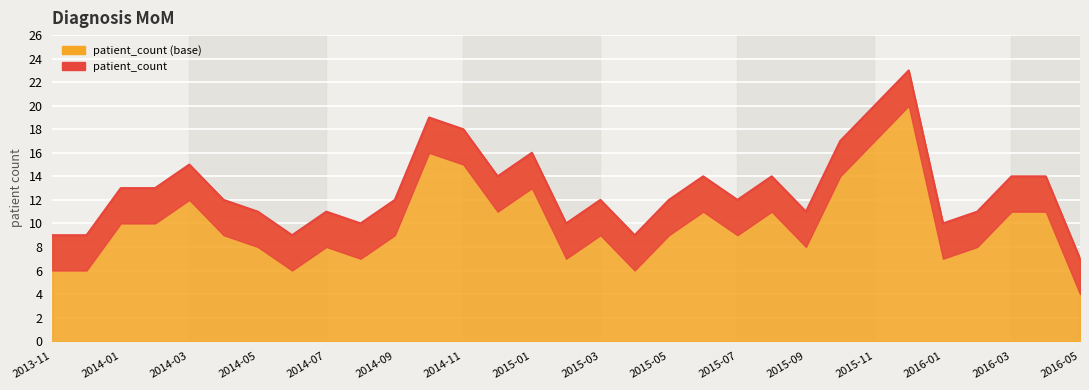

Where is the first local maximum?

2014-03